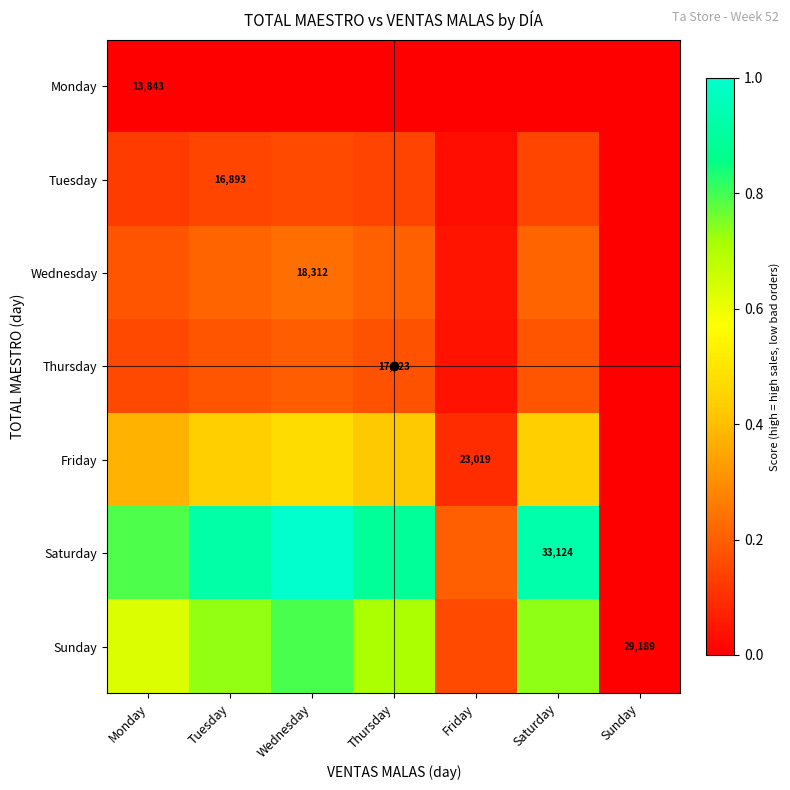

Is the value of Sunday at Sunday greater than the value of Tuesday at Tuesday?

Yes